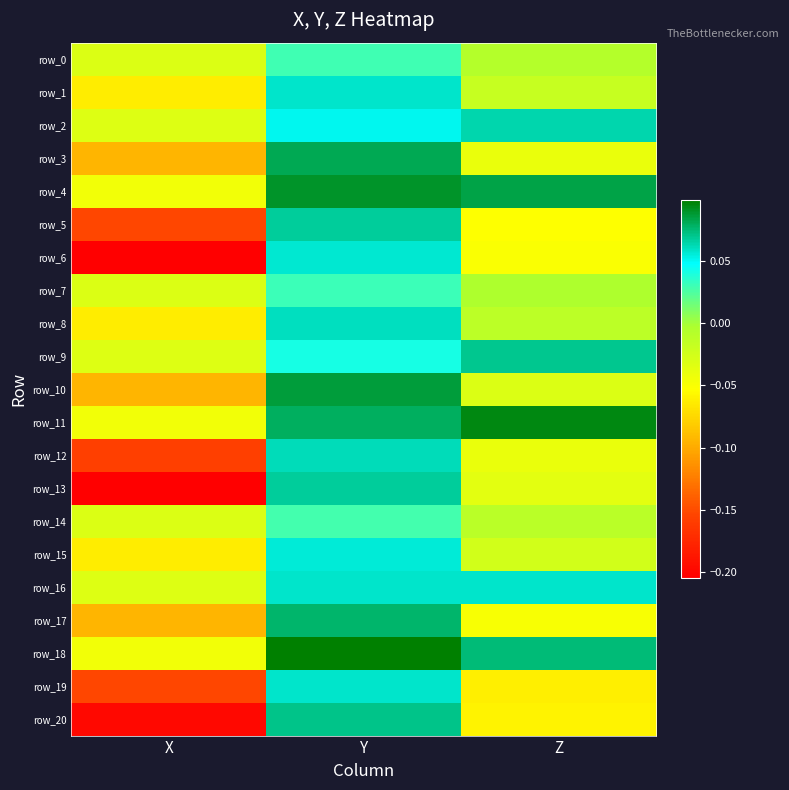

What is the smallest value displayed?

-0.2